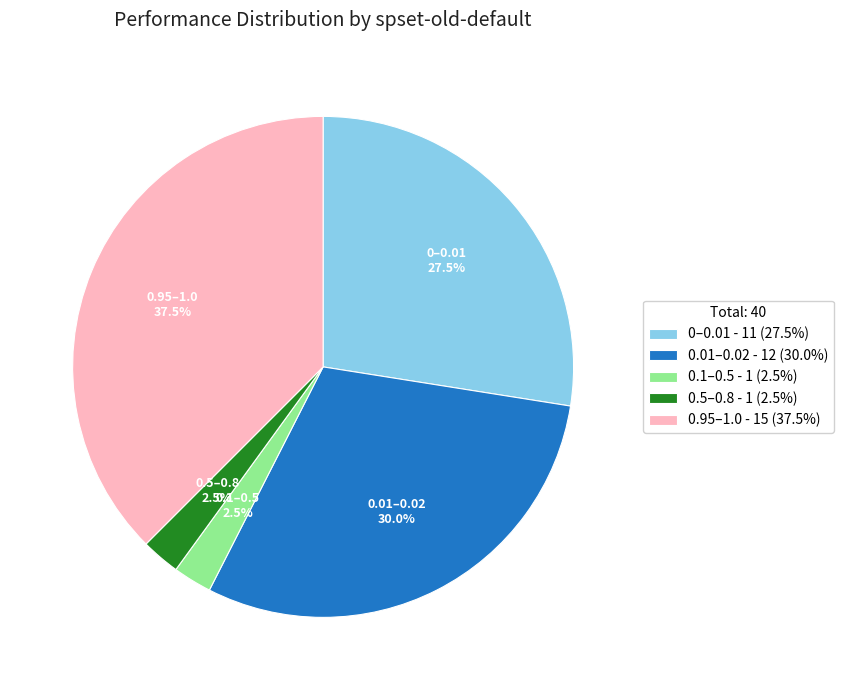

Combined, what portion of the pie is 0.95–1.0 - 15 (37.5%) and 0.01–0.02 - 12 (30.0%)?

67.5%